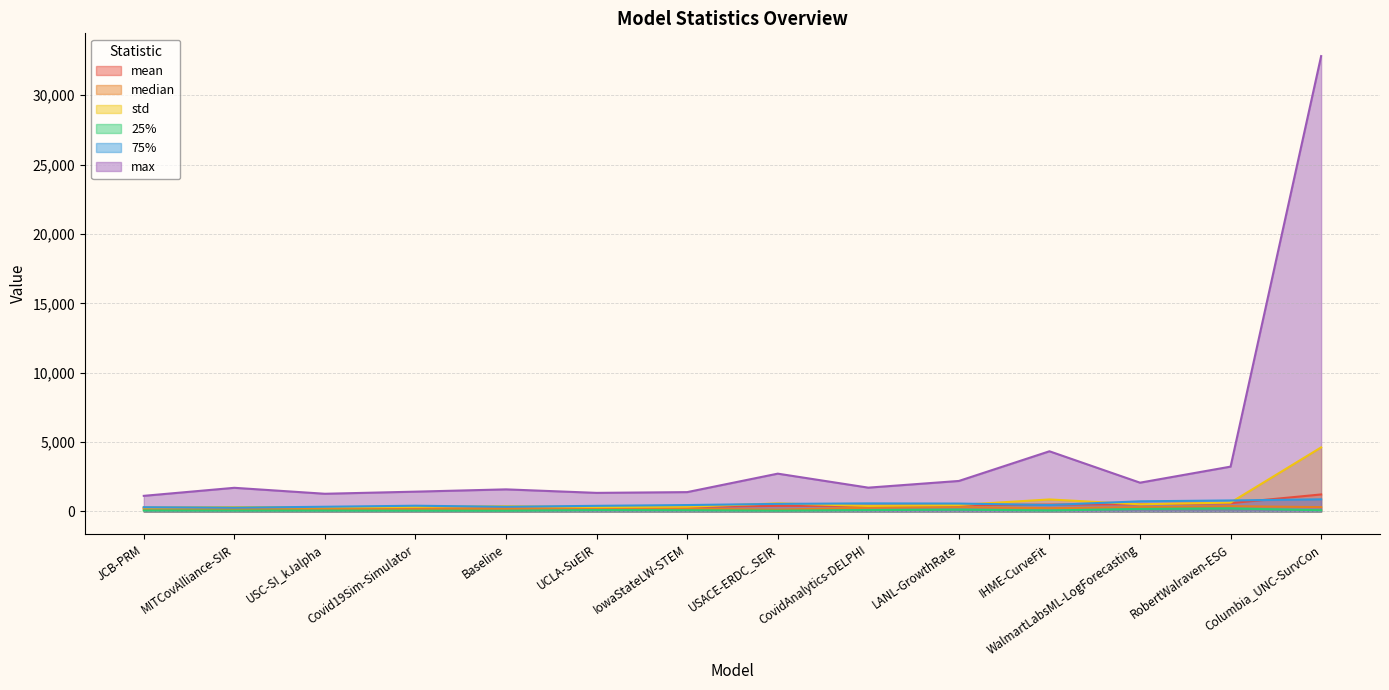

What is the difference between the maximum and second lowest values in the std series?

4306.3